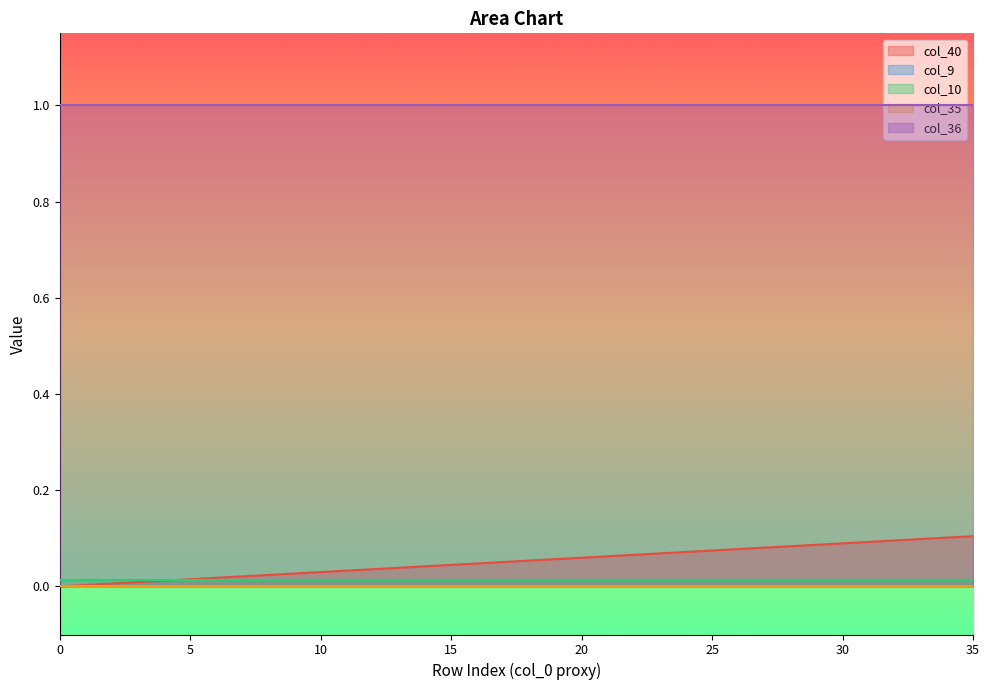

What is the value of the col_40 point at the 29th from the left?

0.1